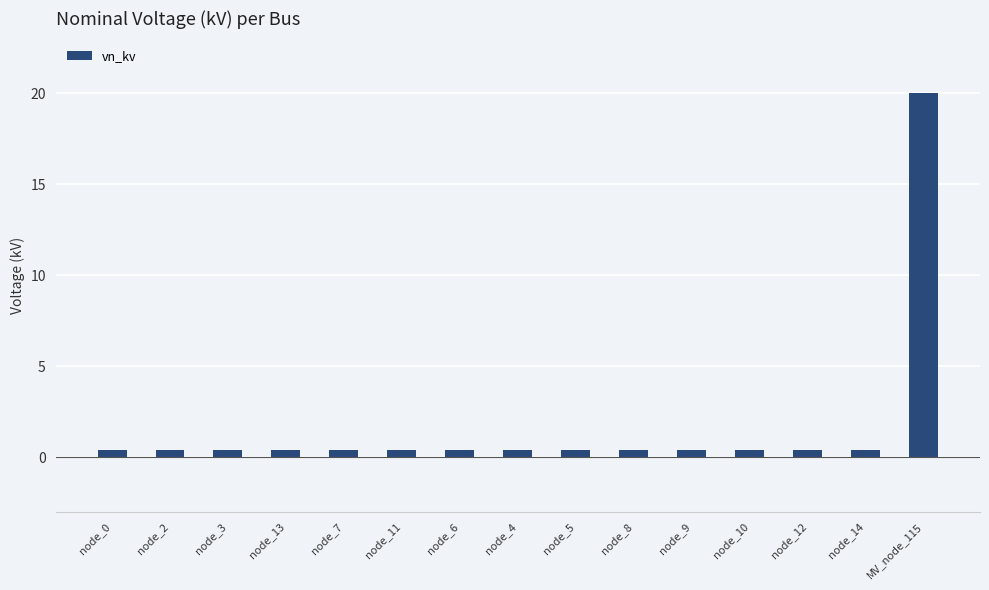

Reading left to right, transcribe all the data shown in this chart.

node_0=0.4	node_2=0.4	node_3=0.4	node_13=0.4	node_7=0.4	node_11=0.4	node_6=0.4	node_4=0.4	node_5=0.4	node_8=0.4	node_9=0.4	node_10=0.4	node_12=0.4	node_14=0.4	MV_node_115=20.0